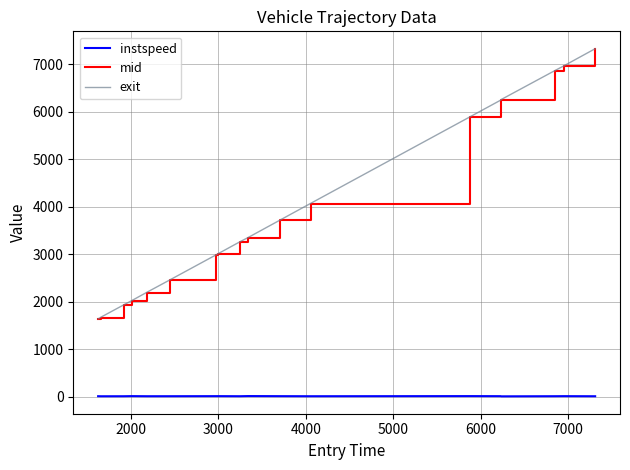

True or false: instspeed and exit cross at least once.

False